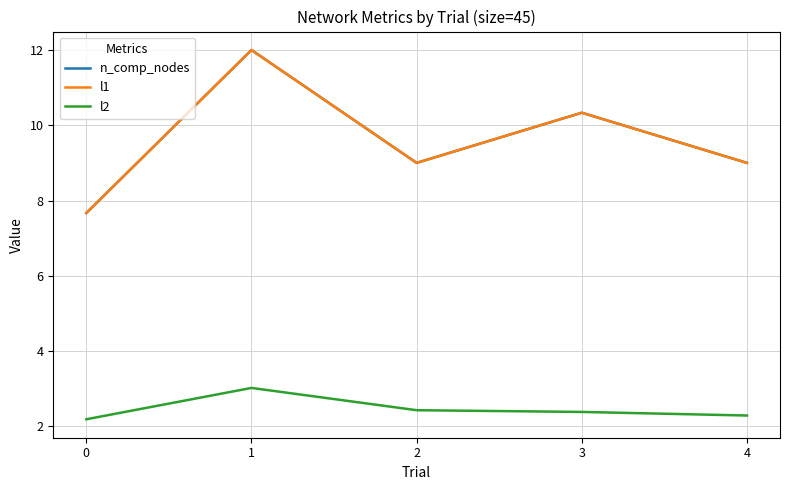

What is the sum of all l2 values?

12.3